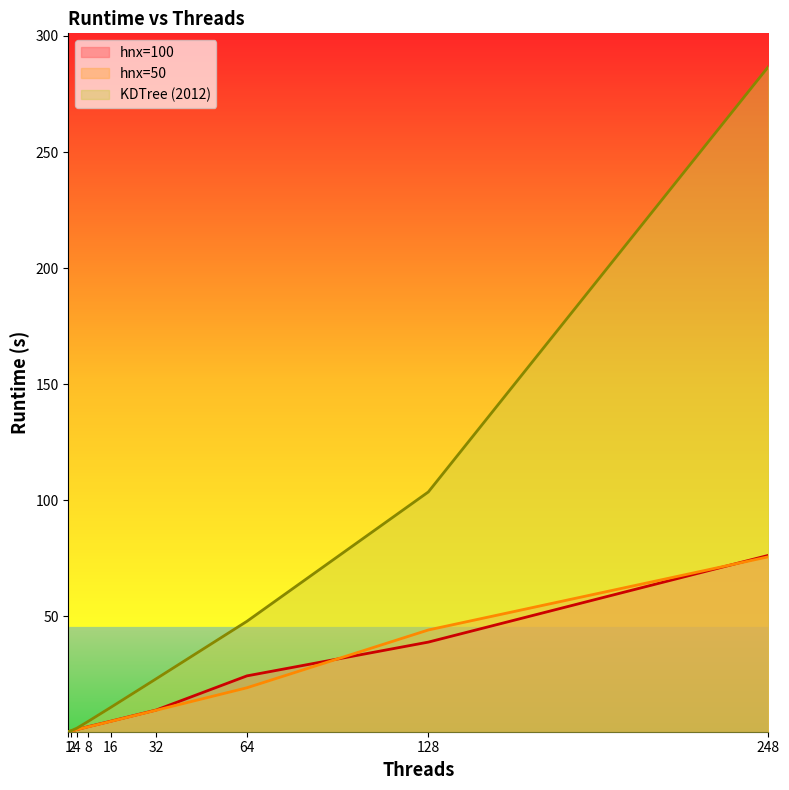

Where do hnx=100 and hnx=50 first cross each other?

1 and 2